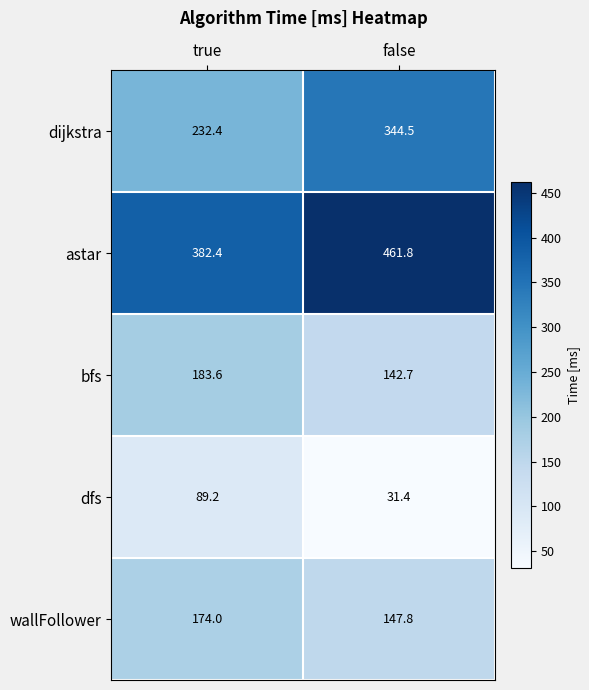

What is the difference between the maximum and minimum values in the astar series?

79.4